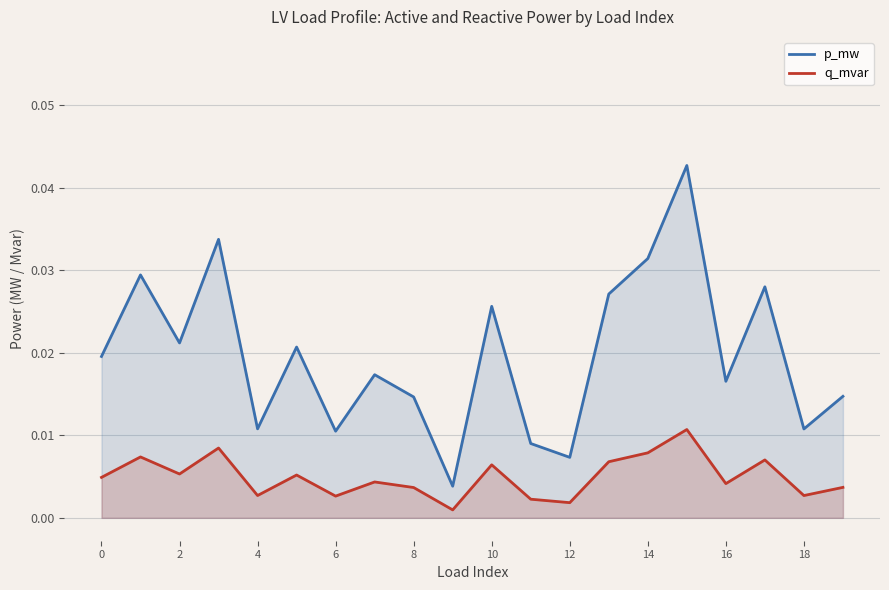

At 10, list the series in order from smallest to largest.

q_mvar, p_mw